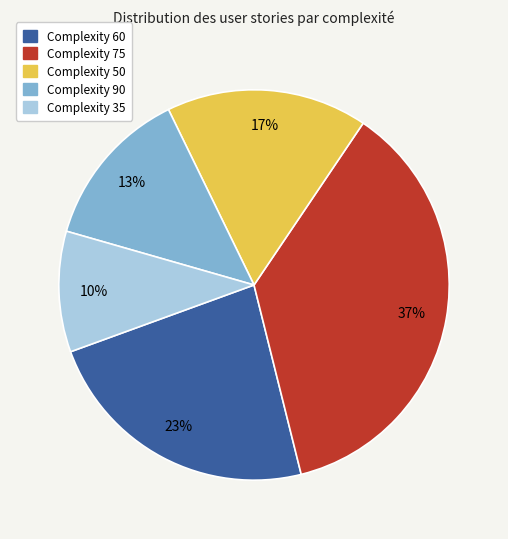

Which has a higher value, Complexity 50 or Complexity 35?

Complexity 50